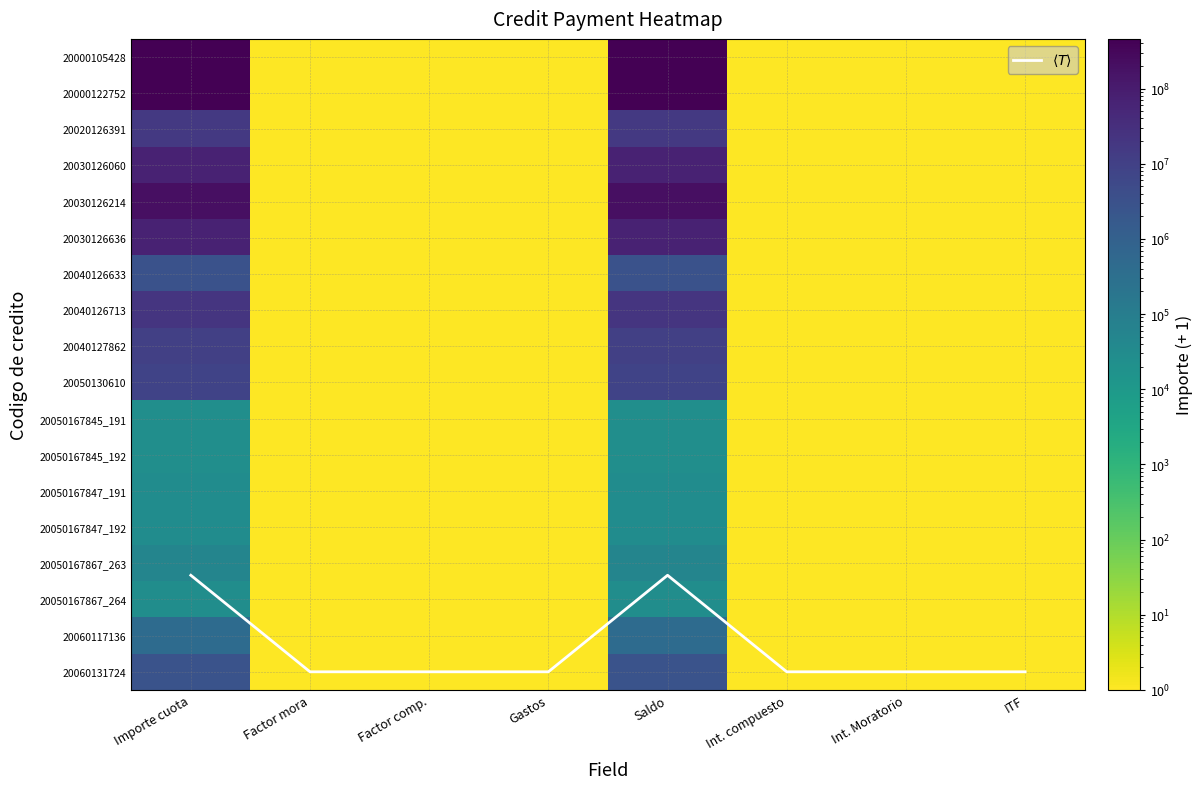

Count the 20060131724 values in the range 1 to 2779852.

8